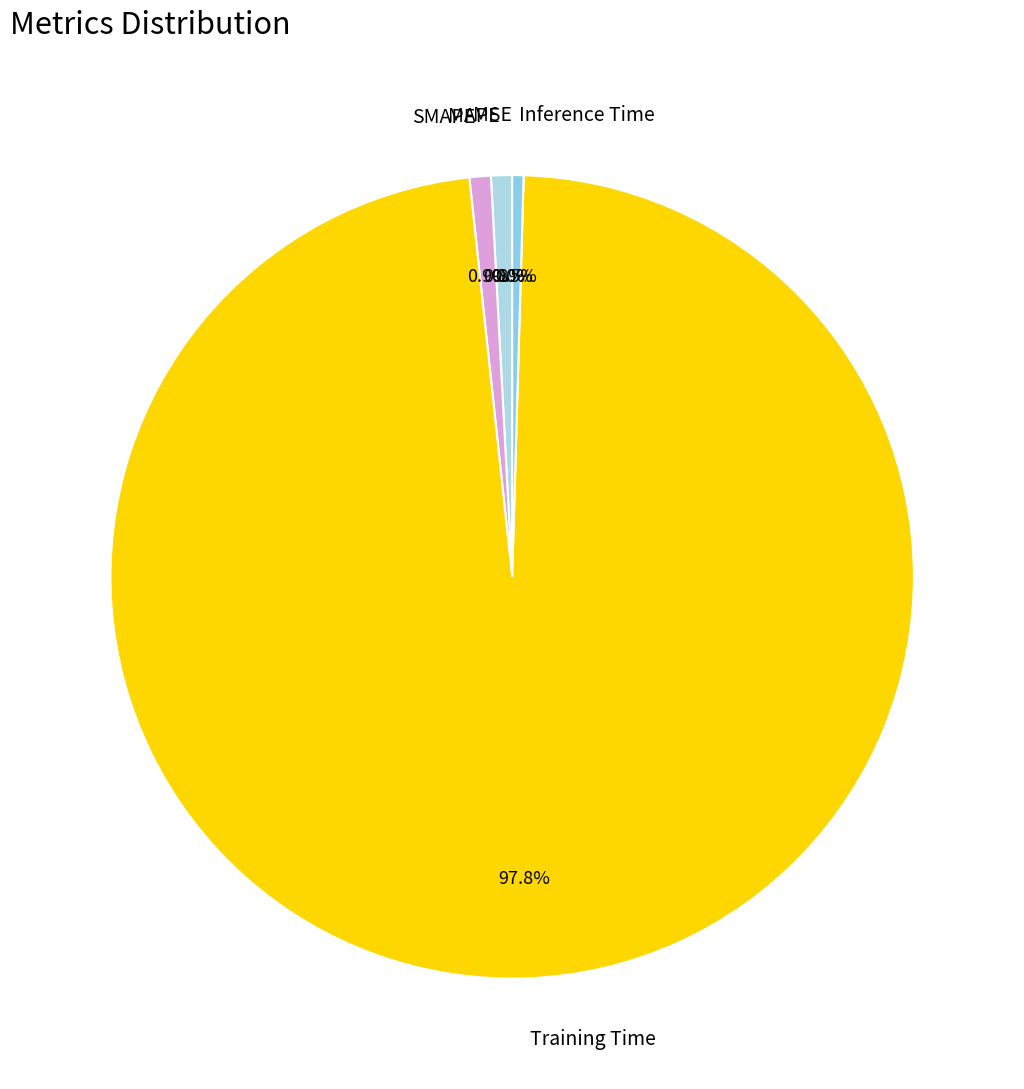

How much of the chart is everything except Inference Time?

99.5%